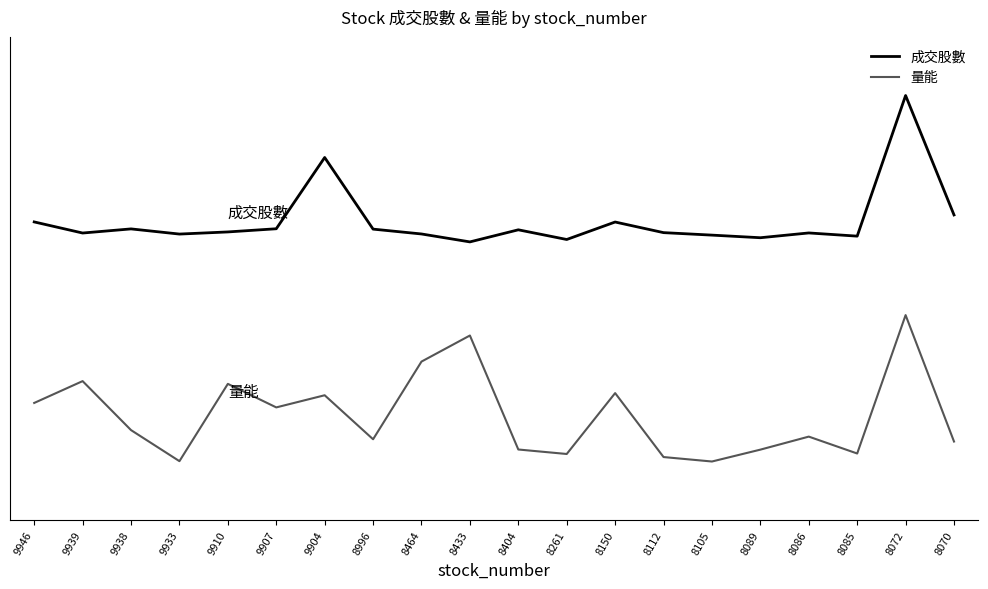

At which label does 成交股數 reach its peak?

8072